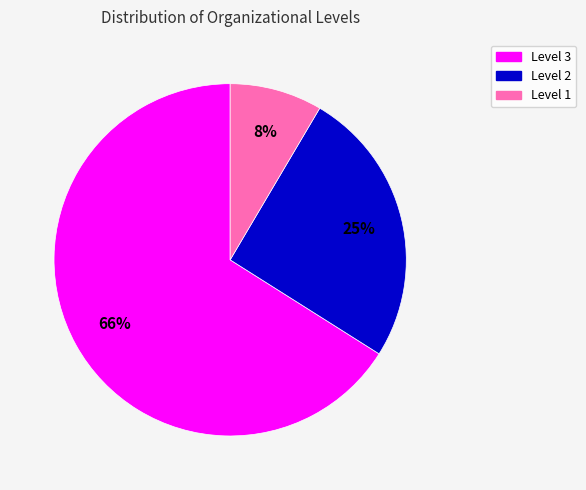

To the nearest percent, what is the combined percentage of Level 2 and Level 3?

92%